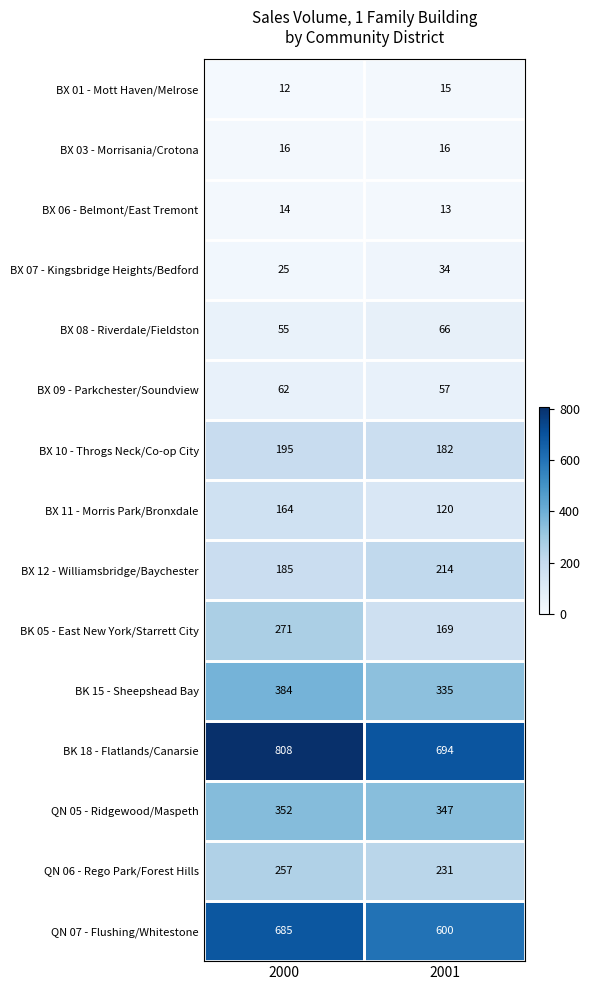

What is the difference between the maximum and minimum values in the QN 07 - Flushing/Whitestone series?

85